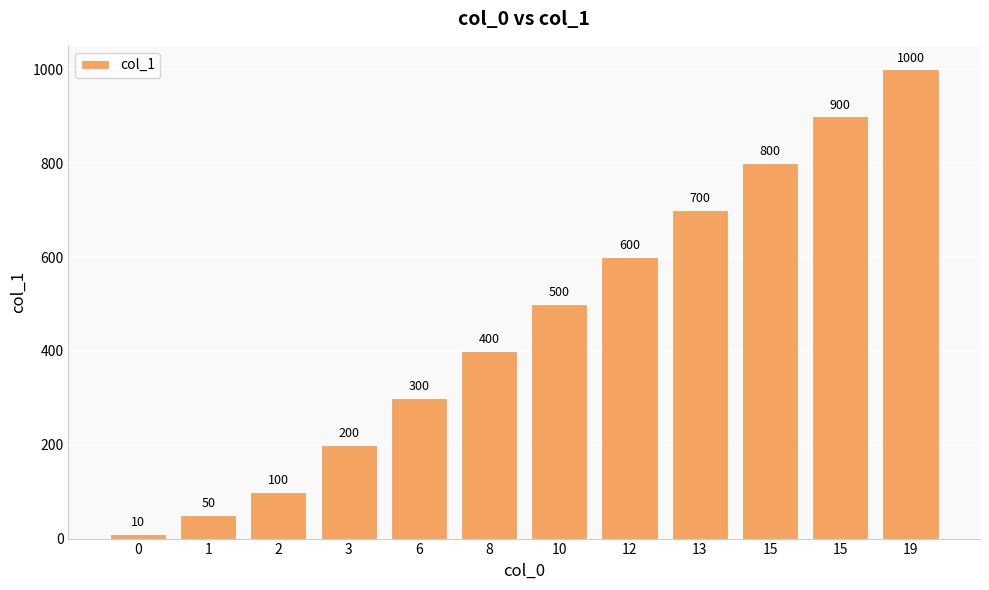

At which category does the chart reach its peak across all series?

19